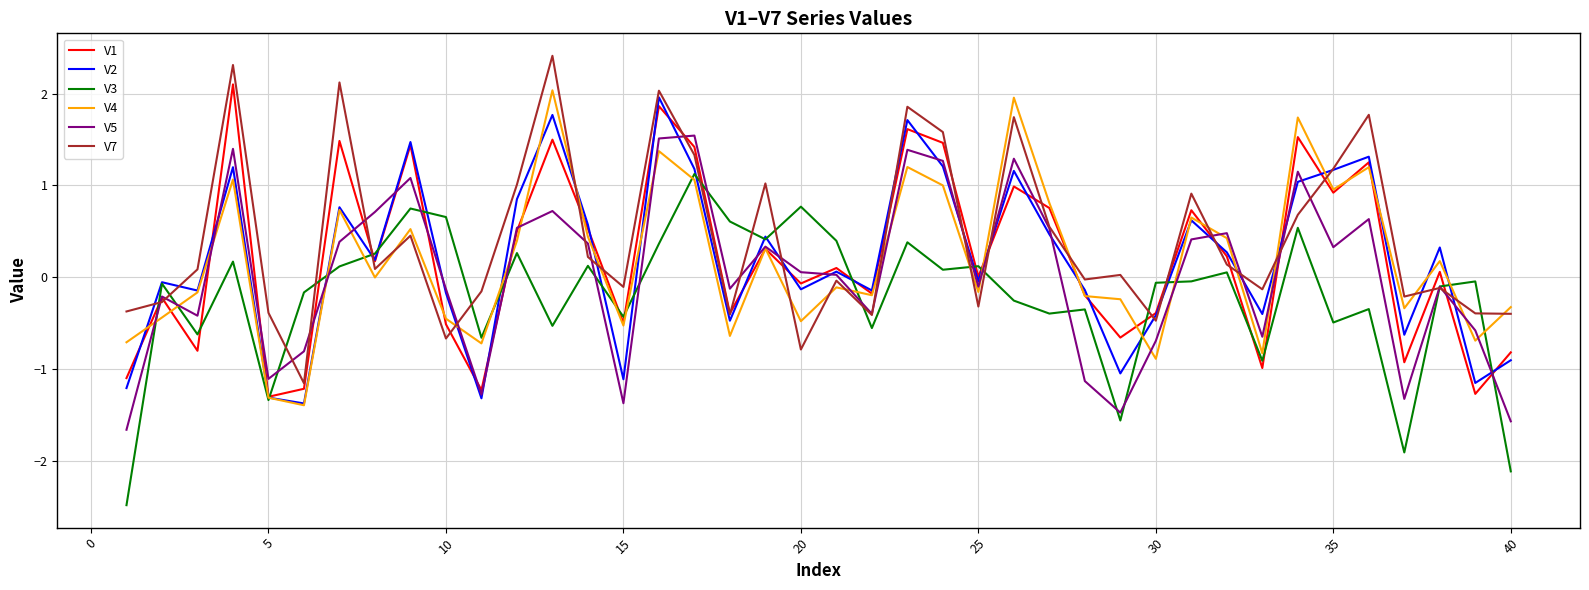

After their last crossing, which series has the higher values: V4 or V3?

V4